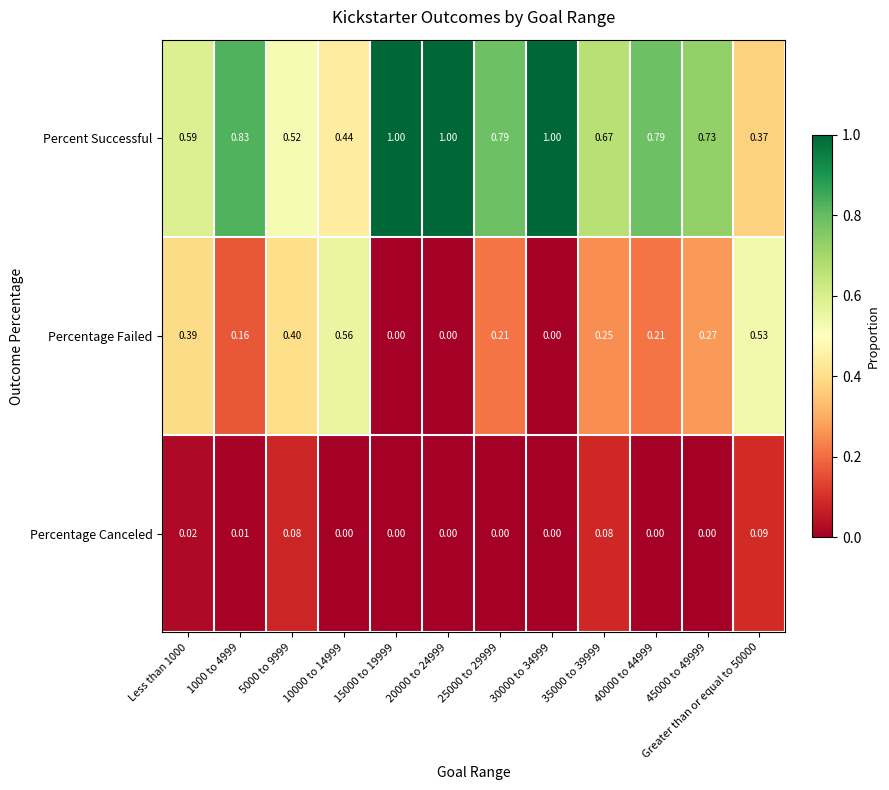

Which series has the largest range (max minus min)?

Percent Successful